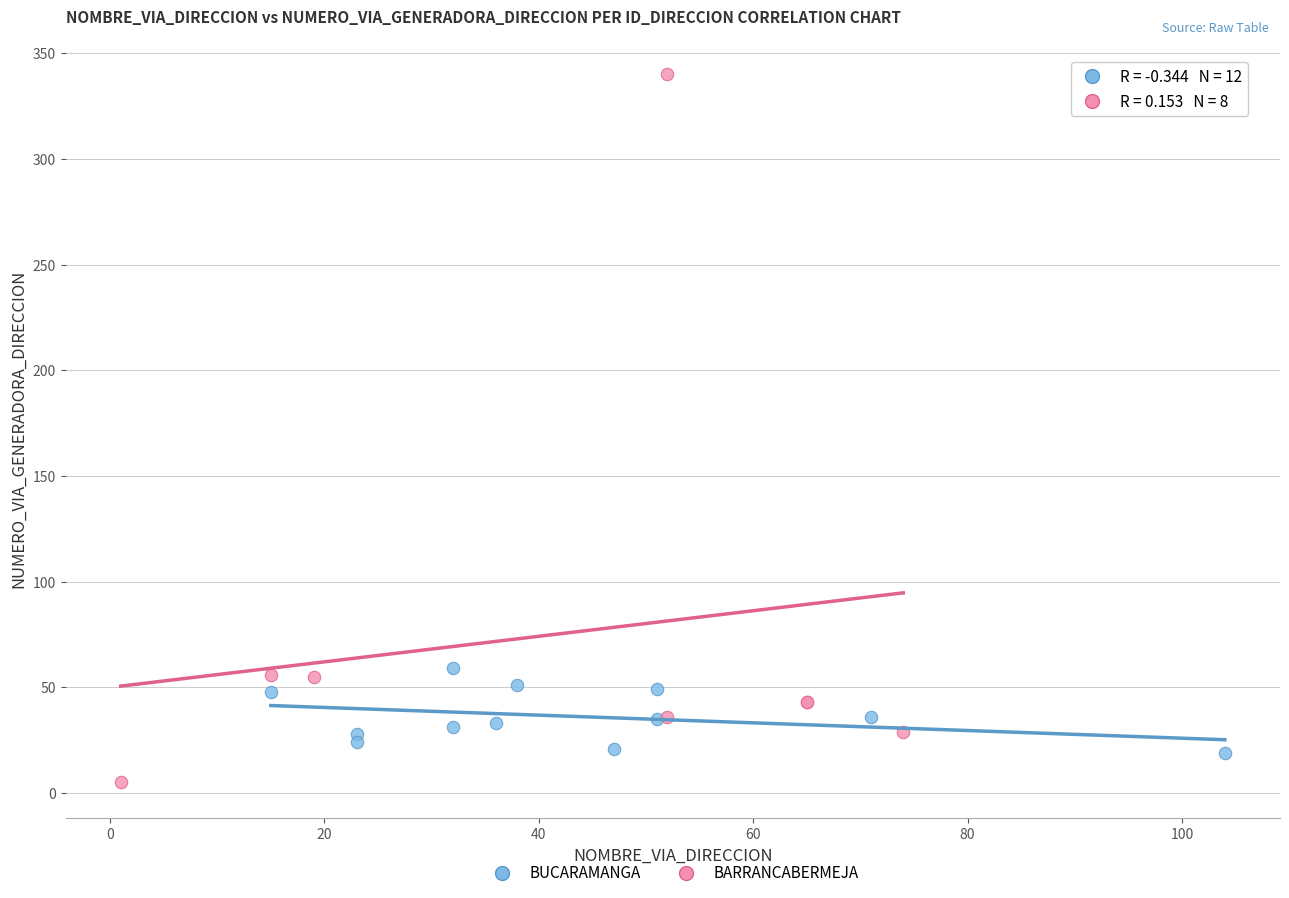

Which series contains the lowest Y value?

BARRANCABERMEJA